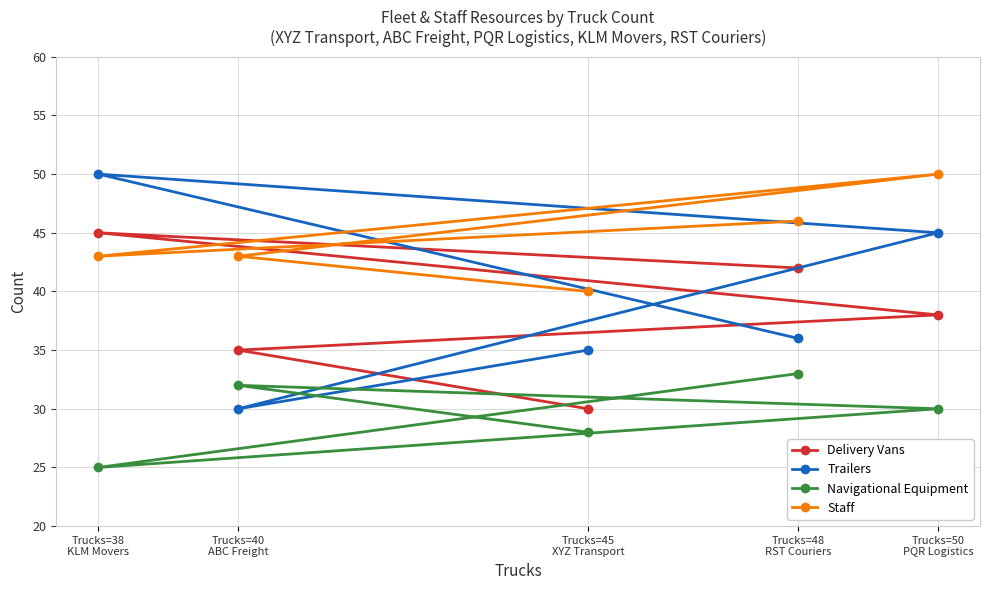

Does the chart display data point markers on the line(s)?

Yes